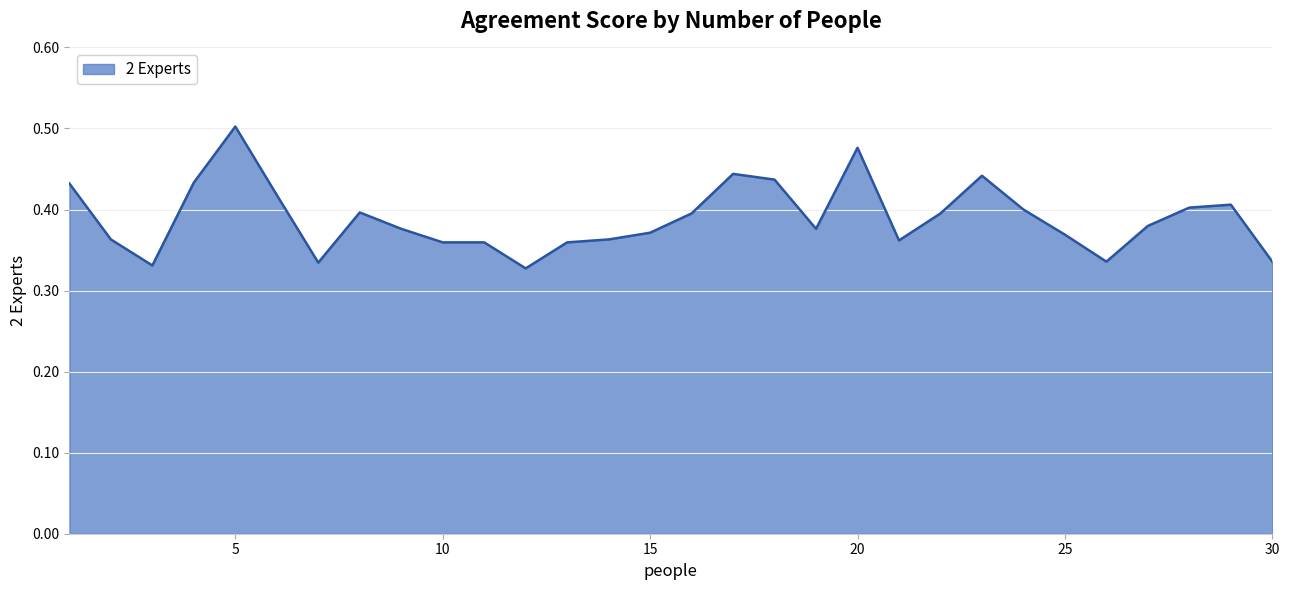

What is the value of the 2nd point from the left?

0.4